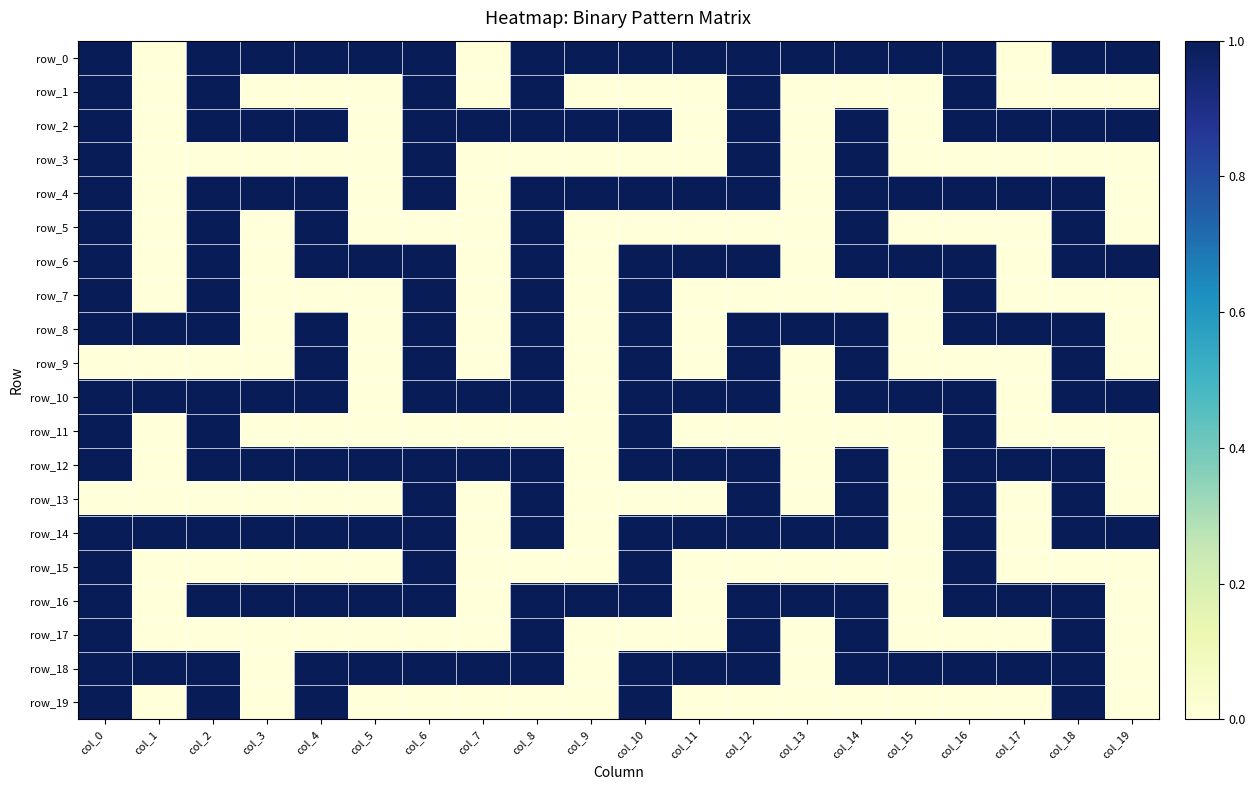

Is it true that row_6 equals 2 at col_14?

False